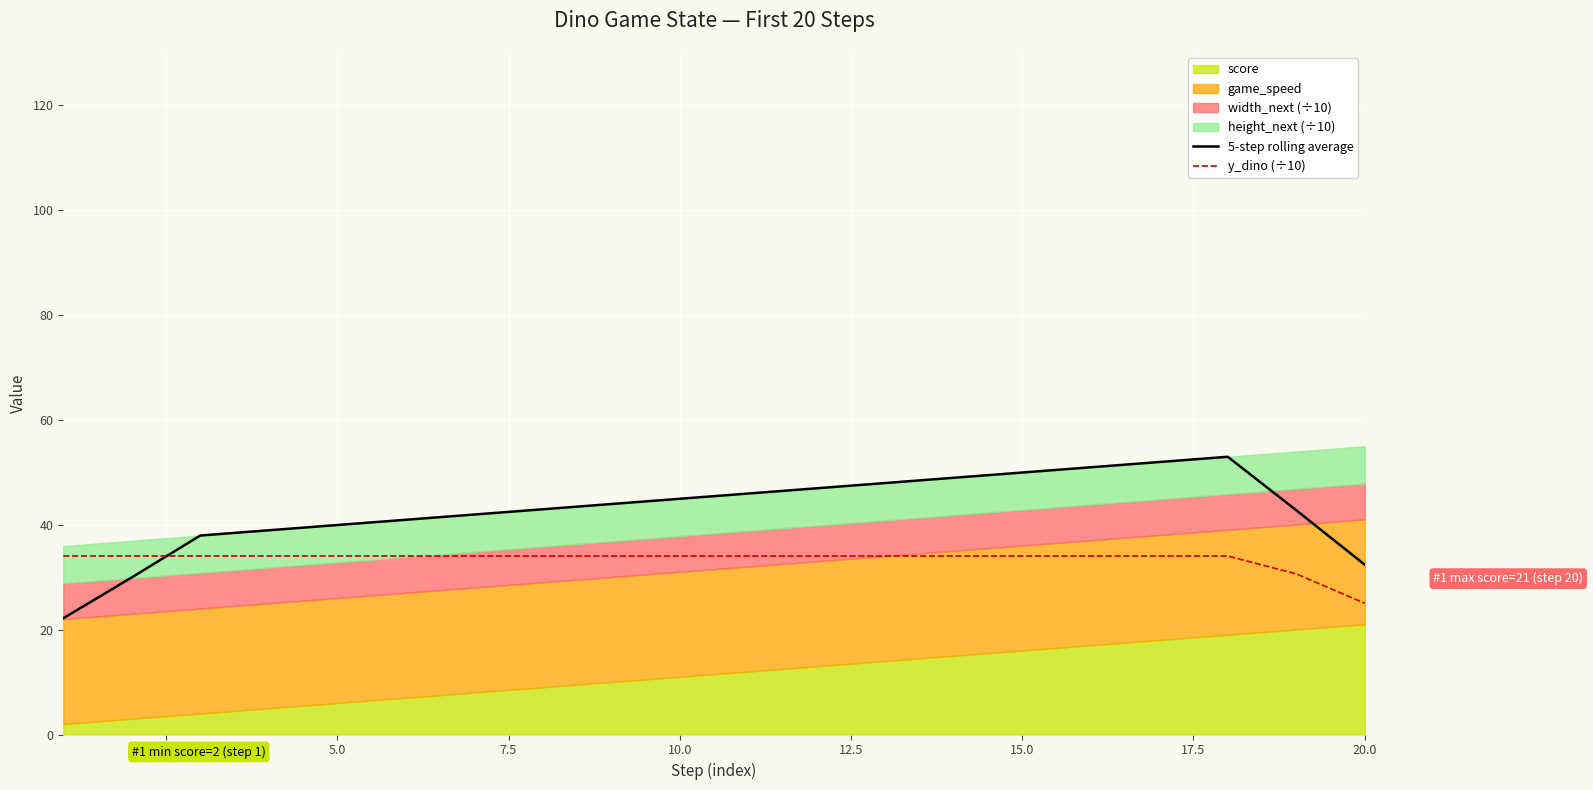

Which series has the largest range (max minus min)?

5-step rolling average